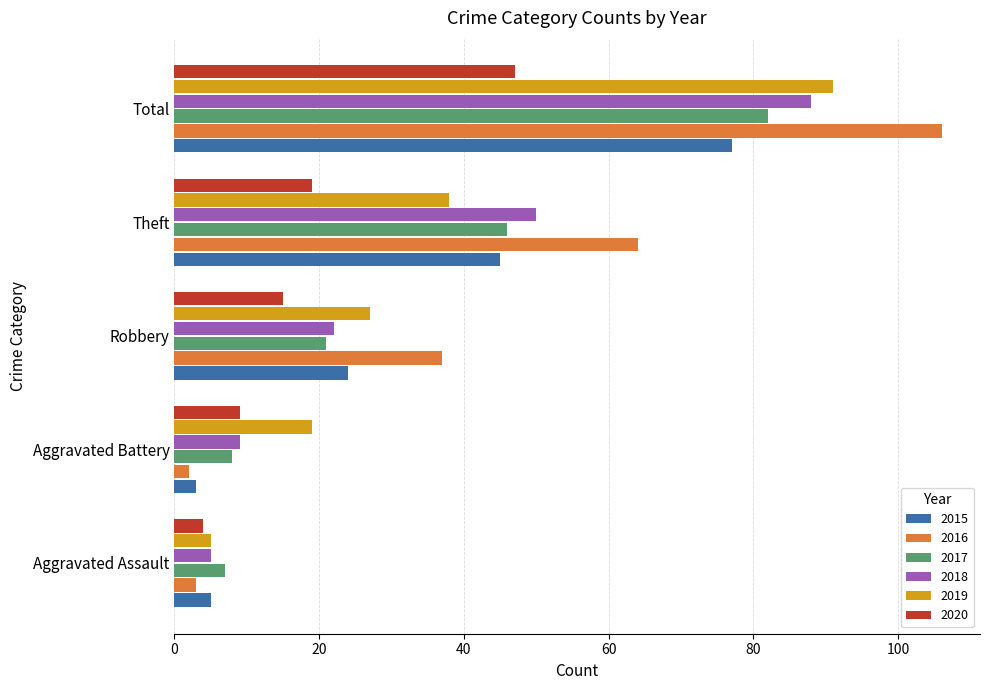

Which series changed the most between Aggravated Assault and Total?

2016